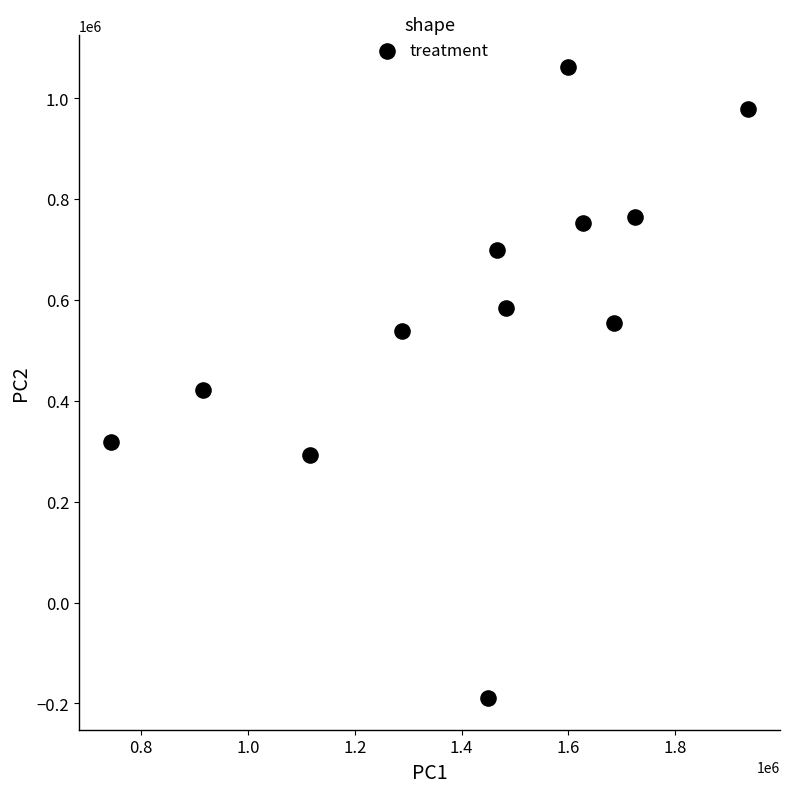

What is the average X value?

1419700